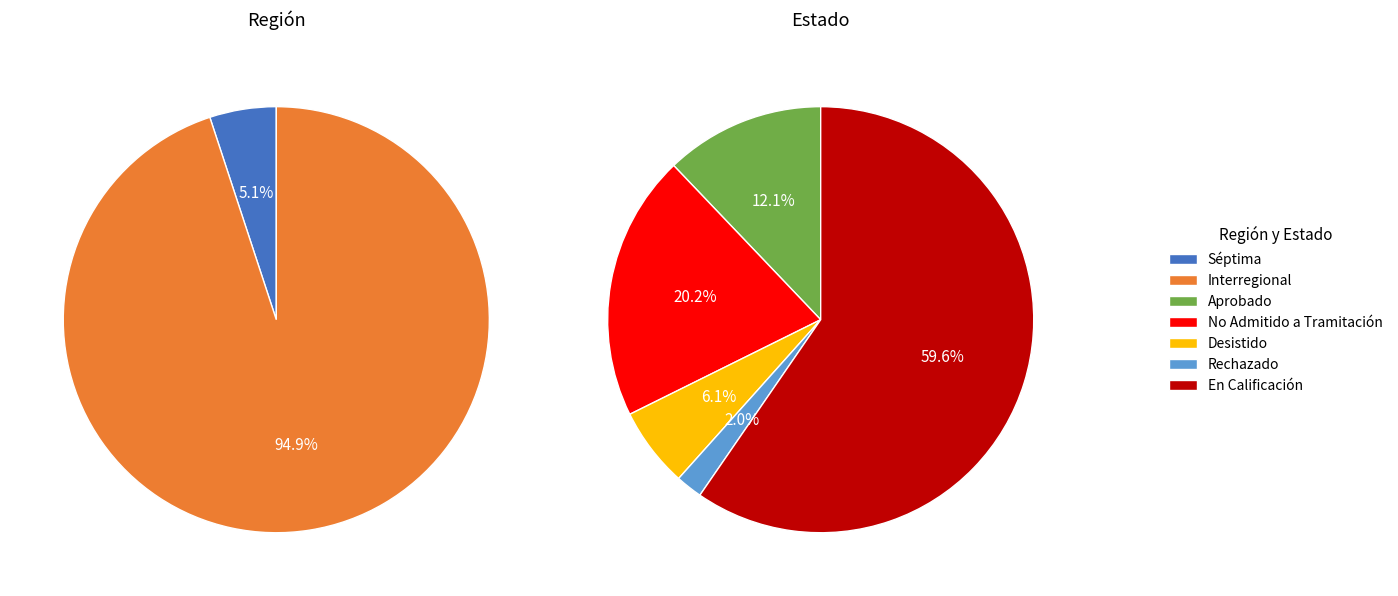

How many slices are in this pie chart?

2